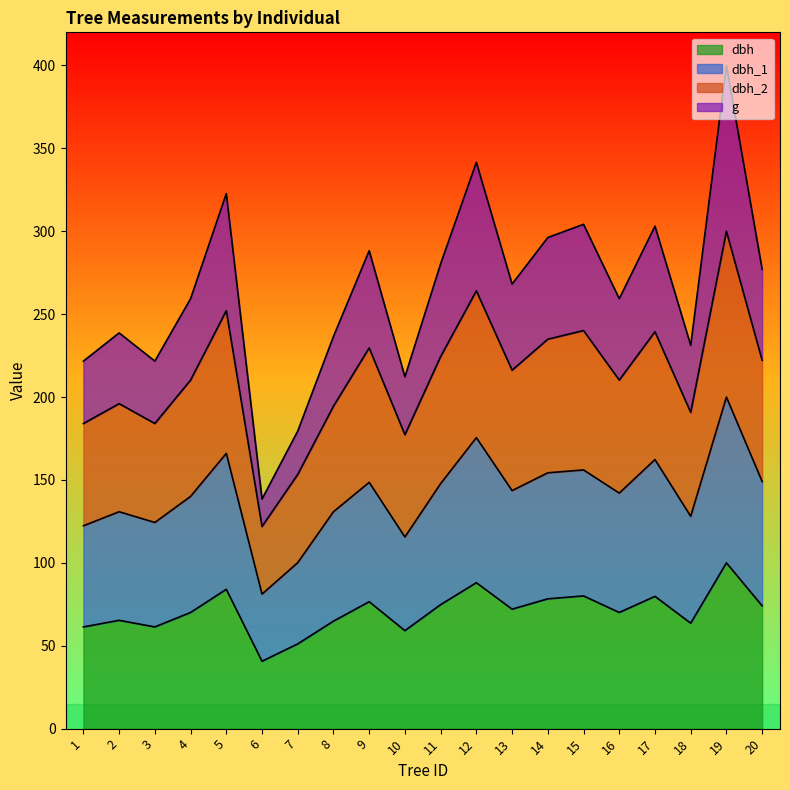

True or false: dbh and dbh_2 intersect in this chart.

False